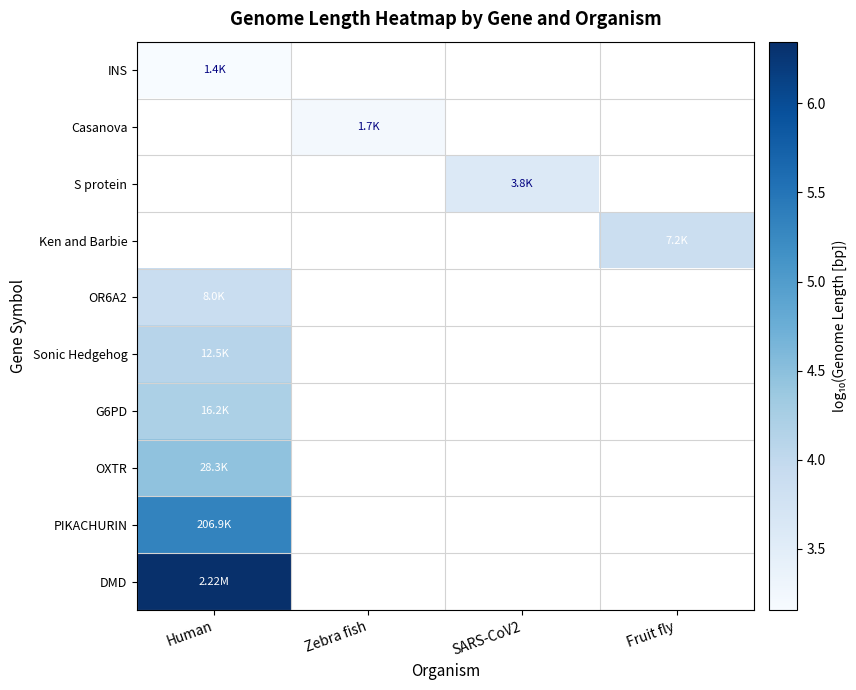

How many data points does each series have?

4